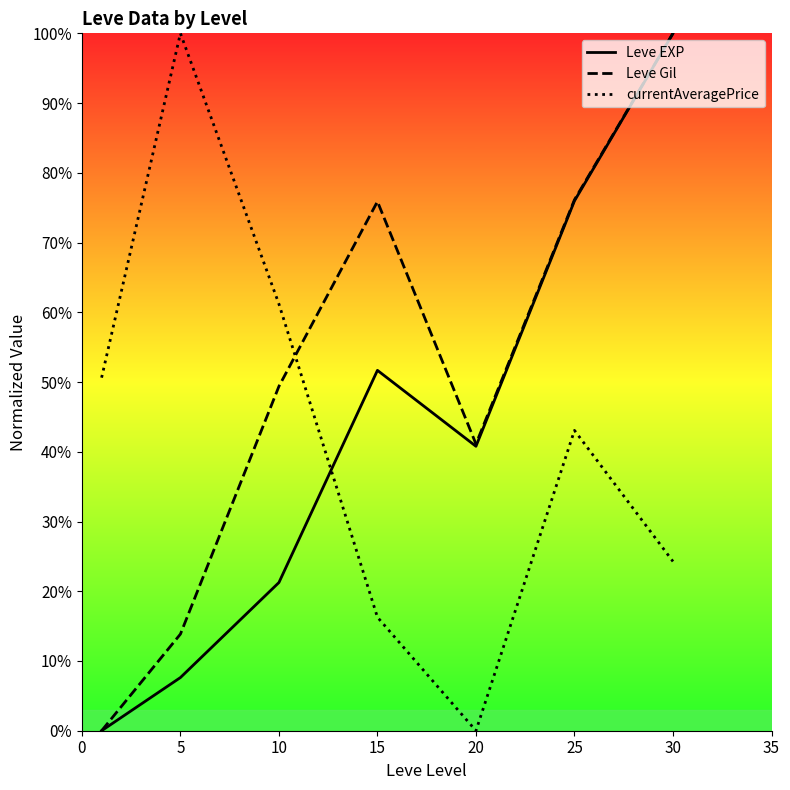

What is the average value of the Leve Gil series?

50.9